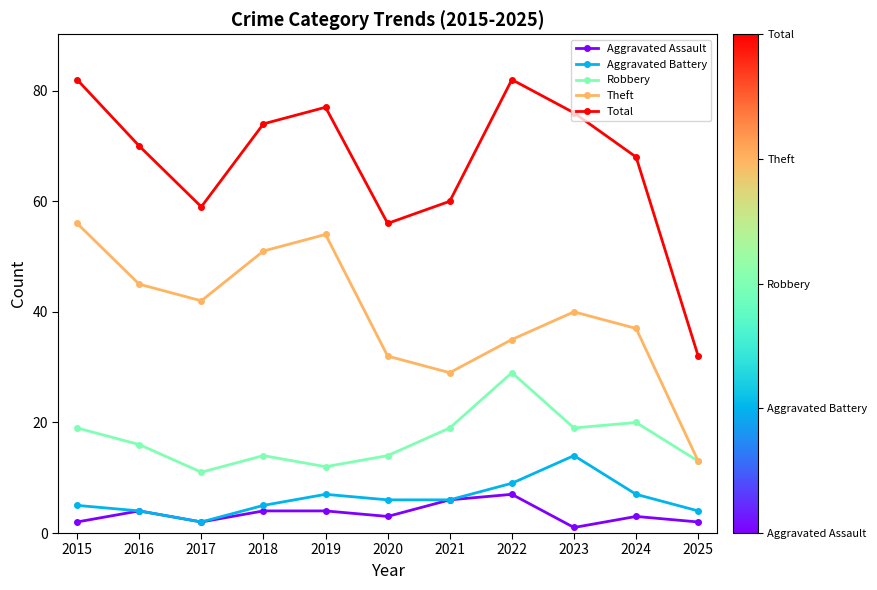

List the series in order of their peak value, highest first.

Total, Theft, Robbery, Aggravated Battery, Aggravated Assault